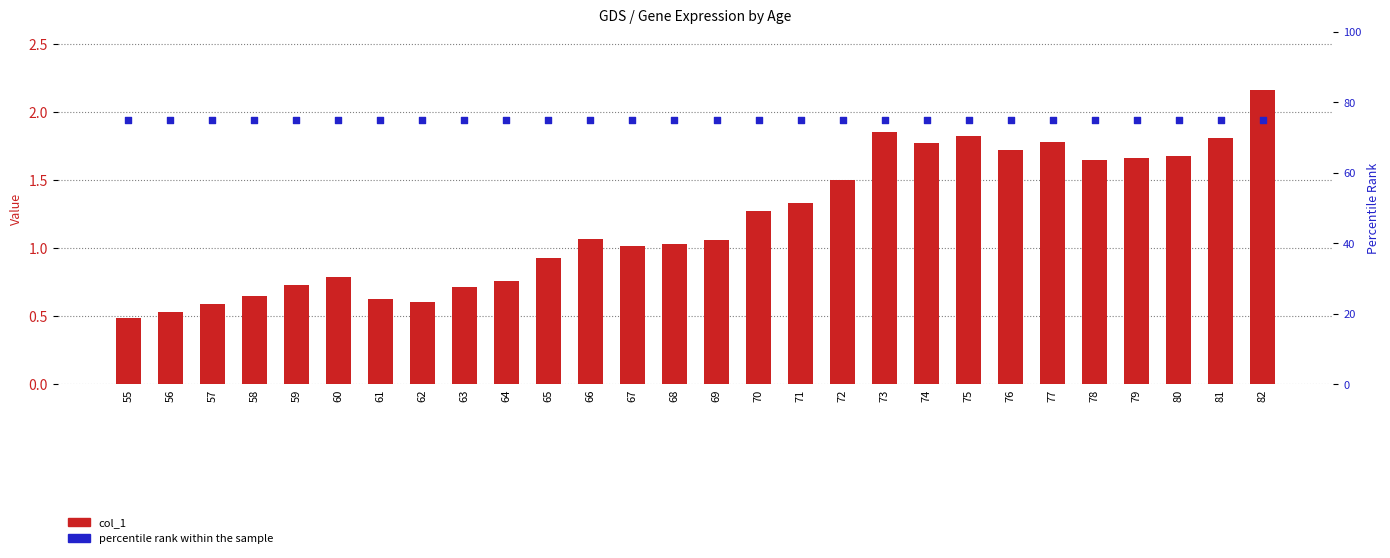

What is the total value across all series at 58?

75.6